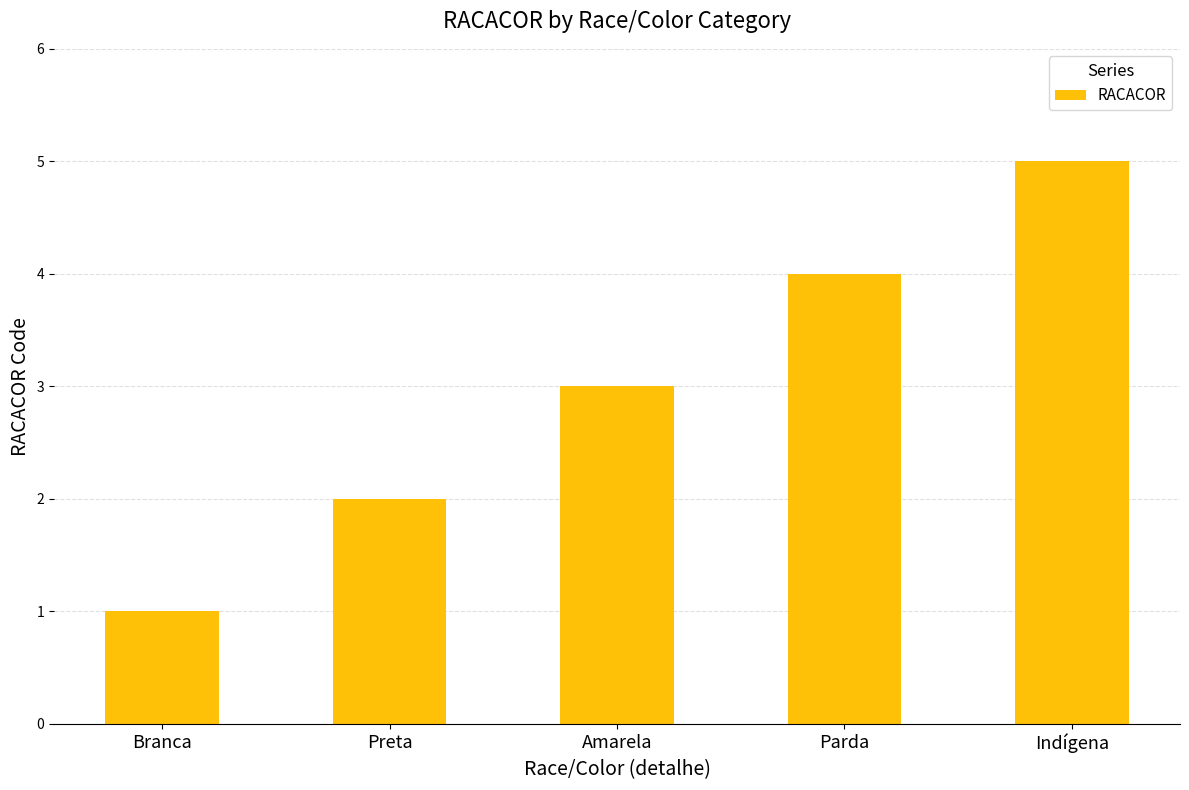

What is the greatest value displayed?

5